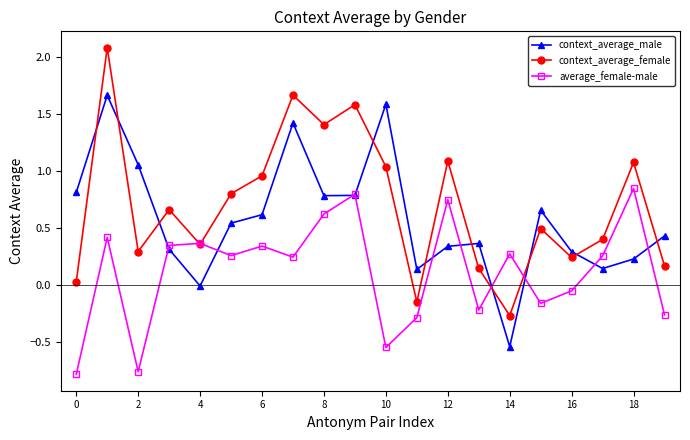

Which series has the widest spread of values?

context_average_female